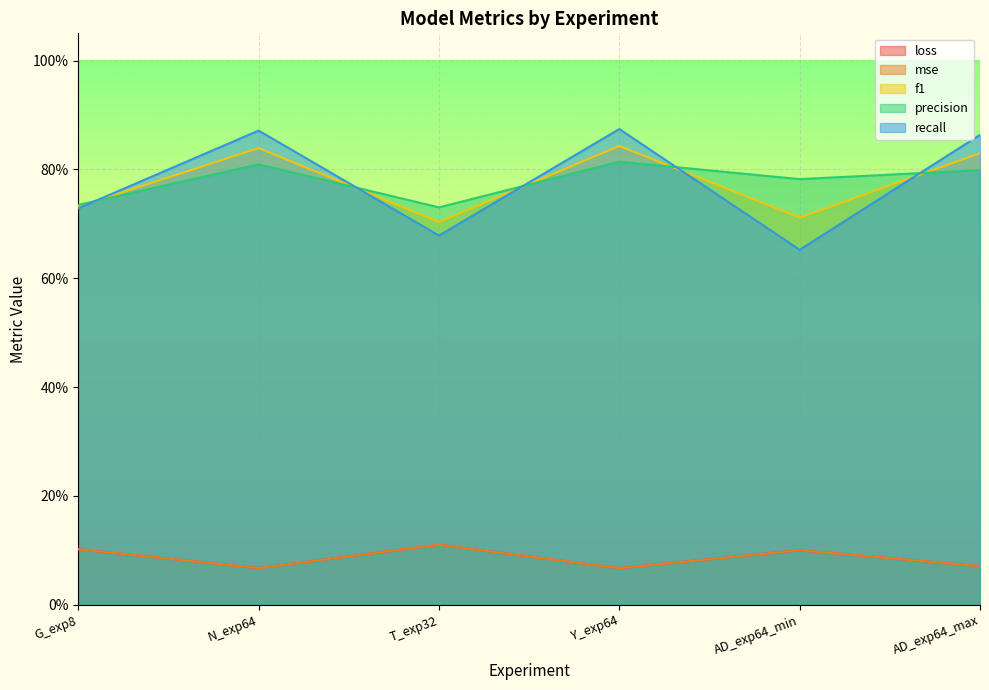

What is the label of the 5th point from the left?

AD_exp64_min